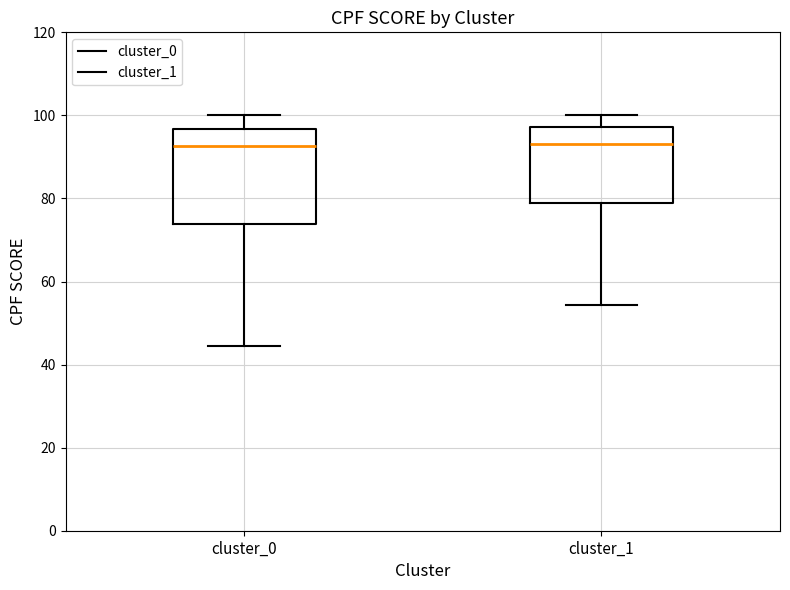

Reading left to right, transcribe this box plot: for each box, give where its median line is, the range the box spans, and where its two whiskers end, as read against the y-axis. The values are not printed on the chart, so give them approximately, as read against the axis.

cluster_0: median 92, box 74 to 96, whiskers 44 to 100
cluster_1: median 94, box 78 to 98, whiskers 54 to 100